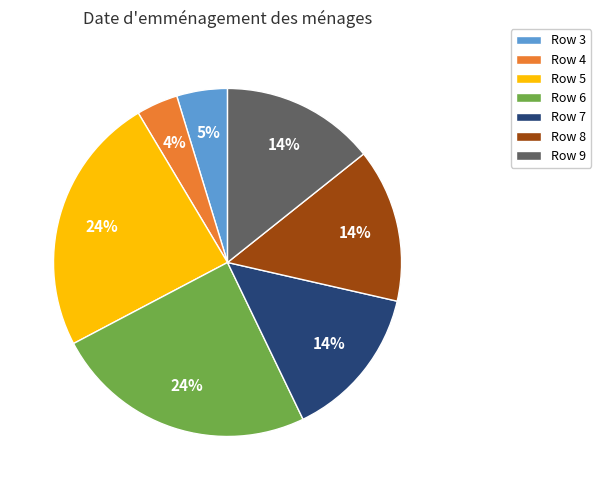

To the nearest percent, what is the combined percentage of Row 3 and Row 8?

19%